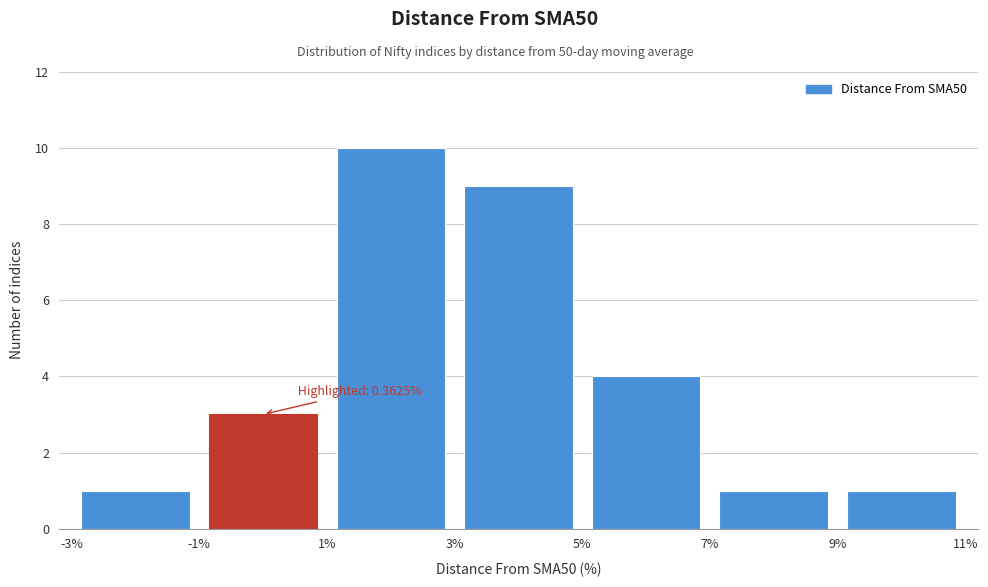

Over which range of the x-axis is the bar tallest?

1% to 3%